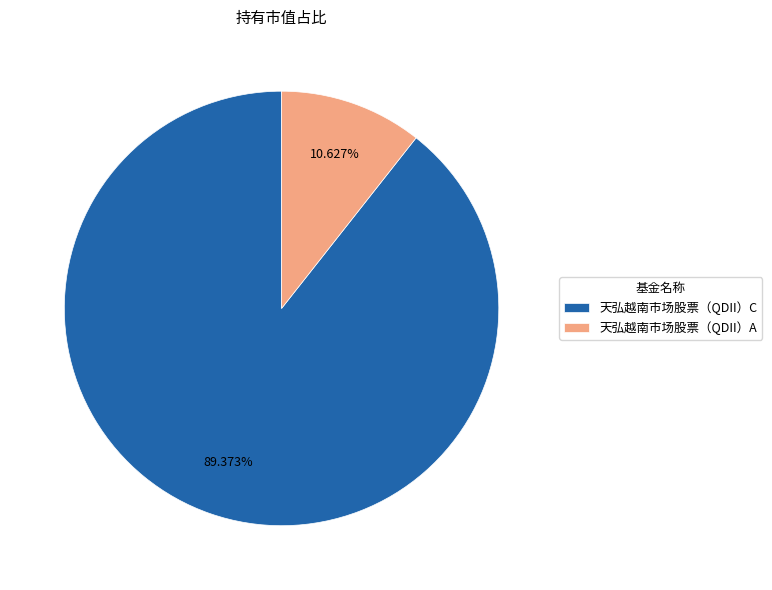

Which slice represents more than half of the pie?

天弘越南市场股票（QDII）C